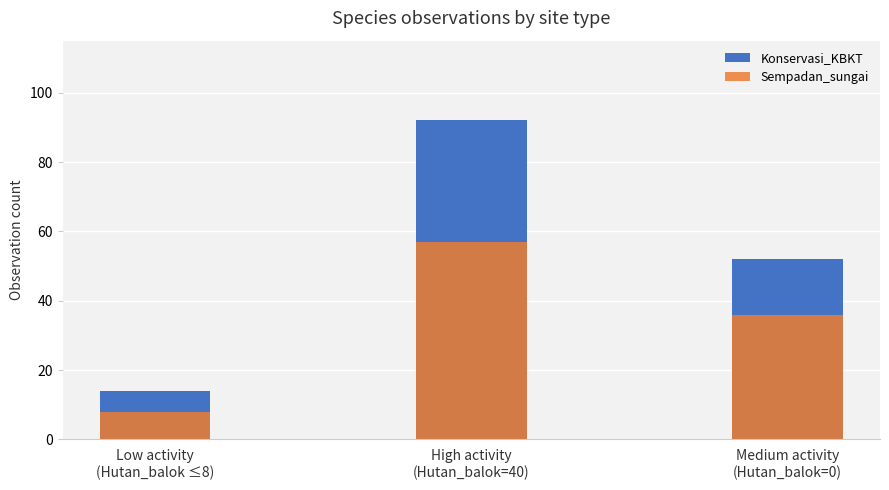

The value of Konservasi_KBKT at High activity
(Hutan_balok=40) is 61. True or false?

False